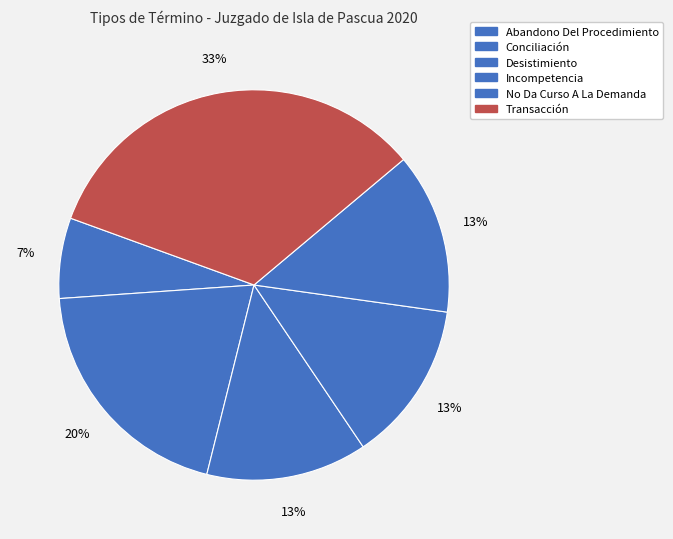

Approximately how many times larger is the value at Abandono Del Procedimiento compared to Desistimiento?

0.5